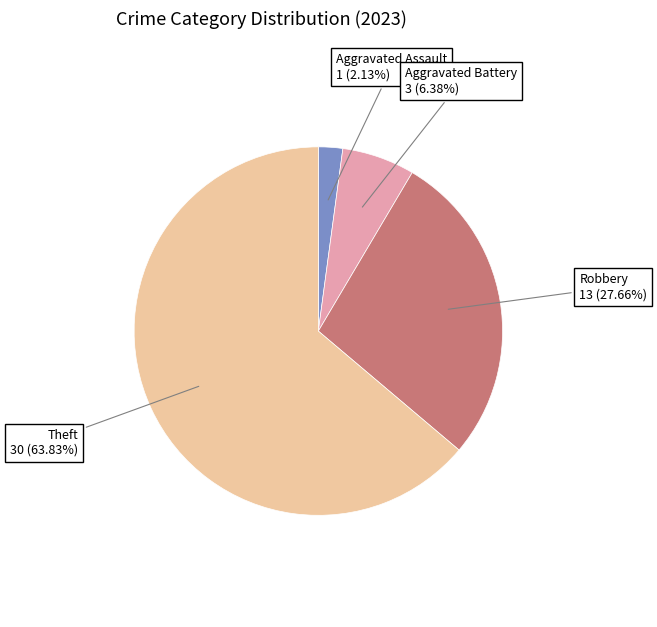

The Theft slice represents 64% of the pie. True or false?

True